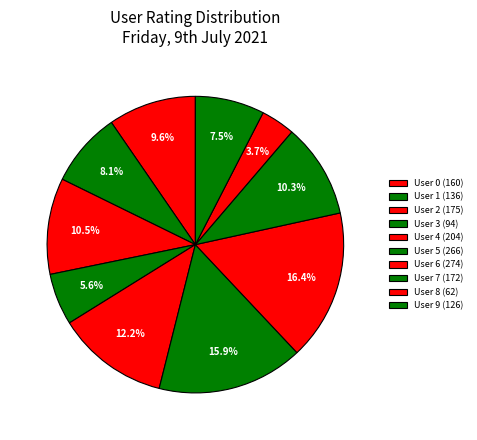

Count the number of slices in the pie.

10